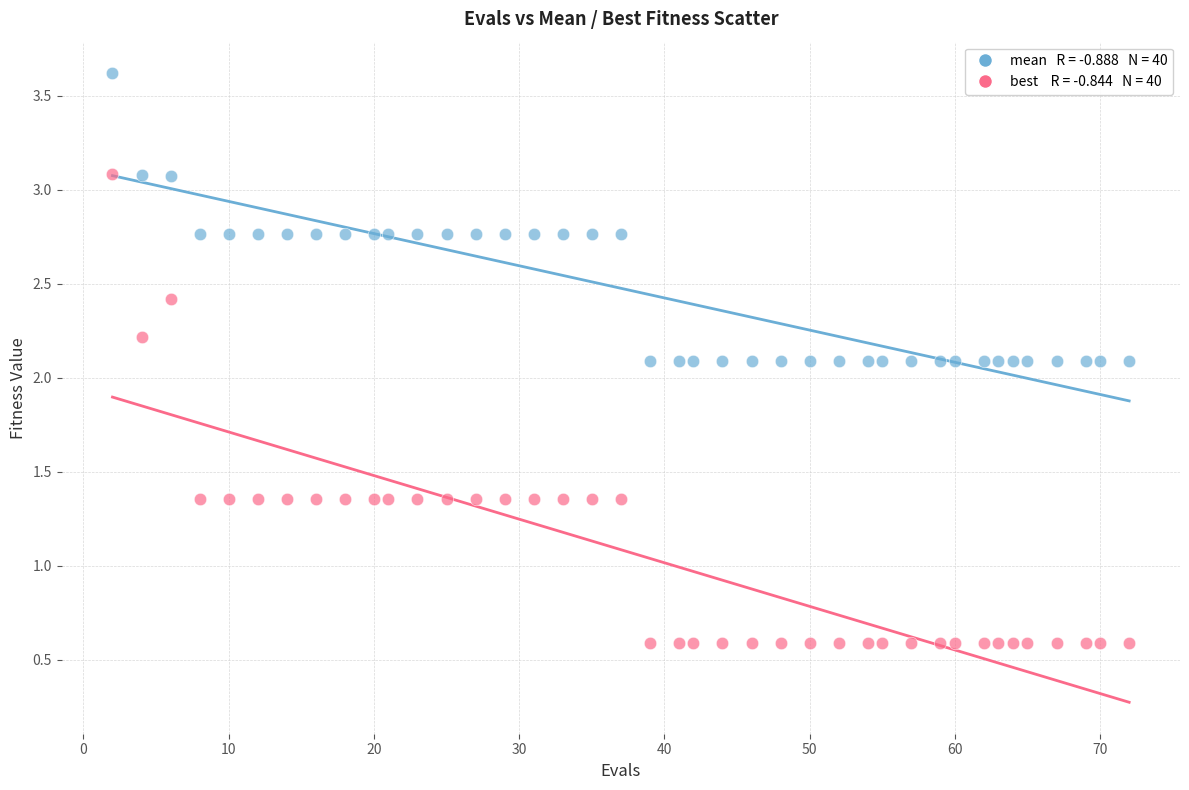

Across all data points, what is the range of Y values (max minus min)?

3.0